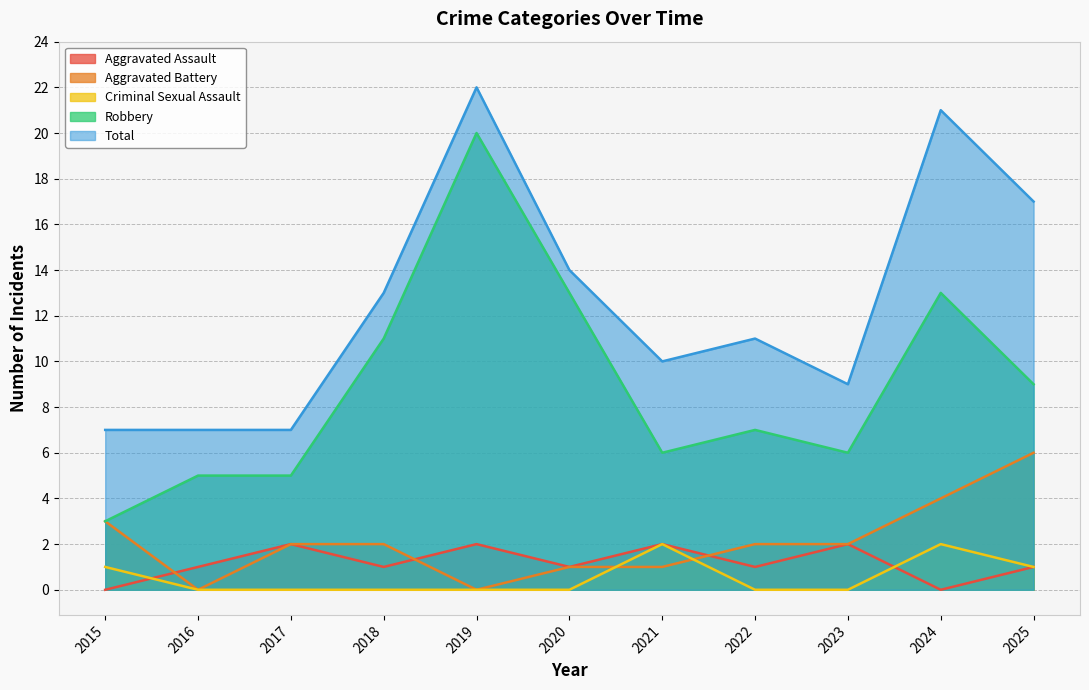

What is the value of the Total point at the 4th from the left?

13